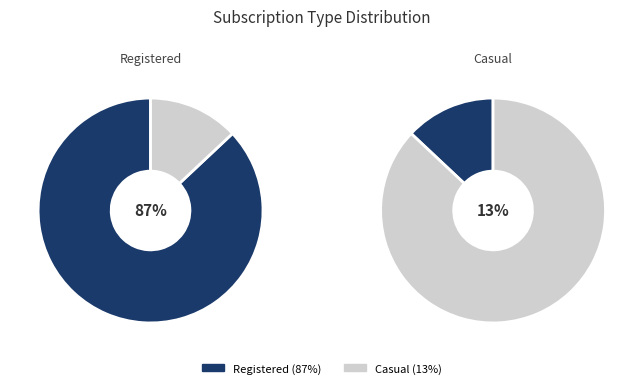

What percentage is the Registered slice, to the nearest percent?

87%